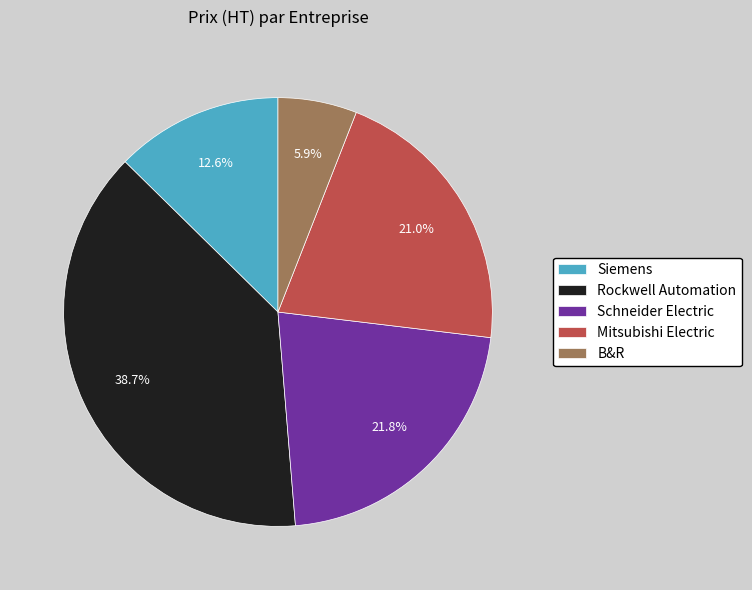

Does B&R represent more than half of the total?

No